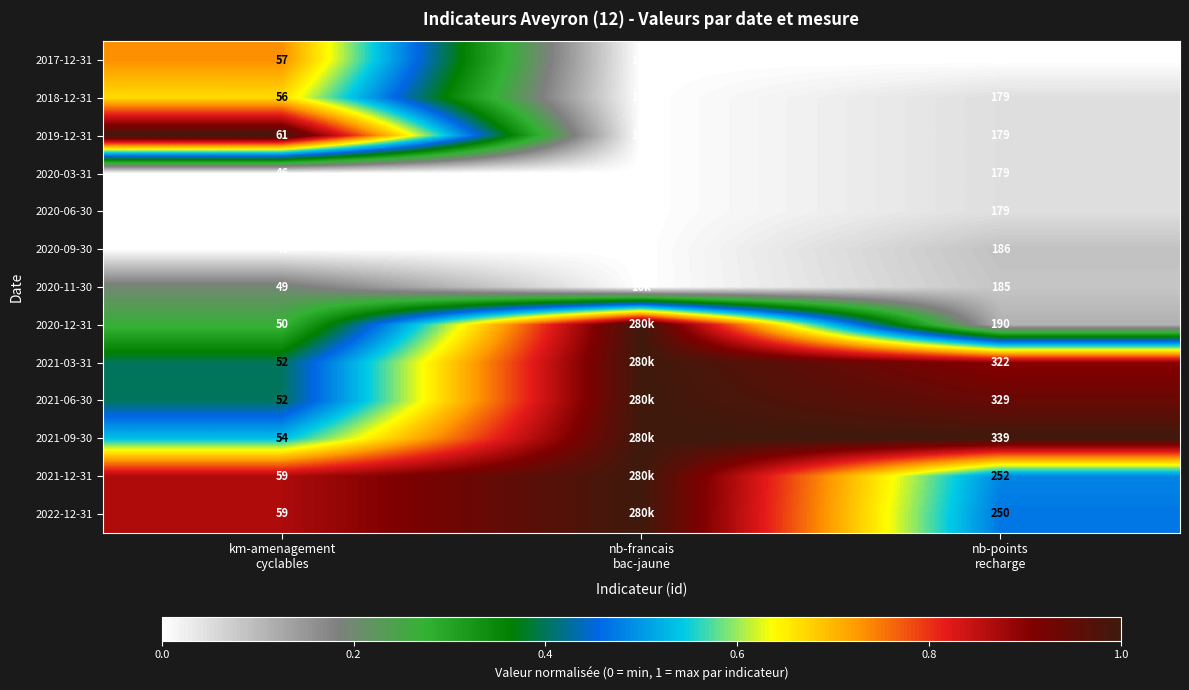

What value does the 2020-11-30 series have at km-amenagement cyclables?

0.2